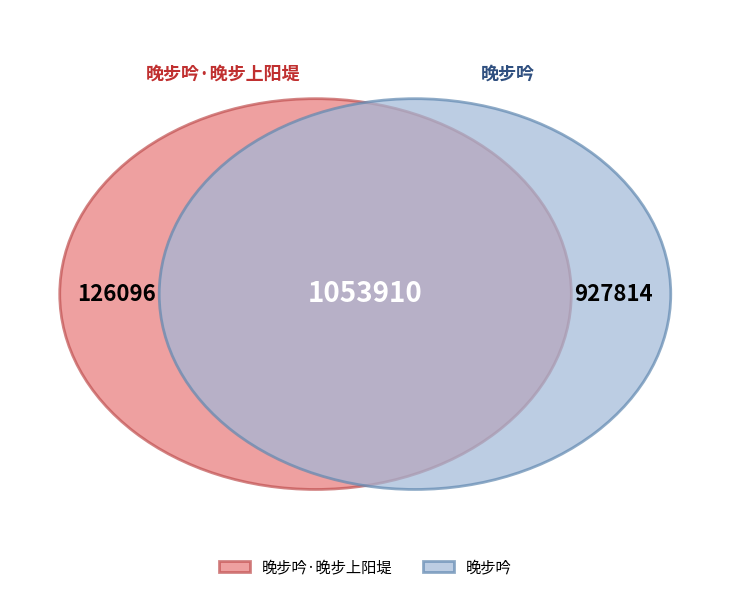

Count the number of slices in the pie.

2